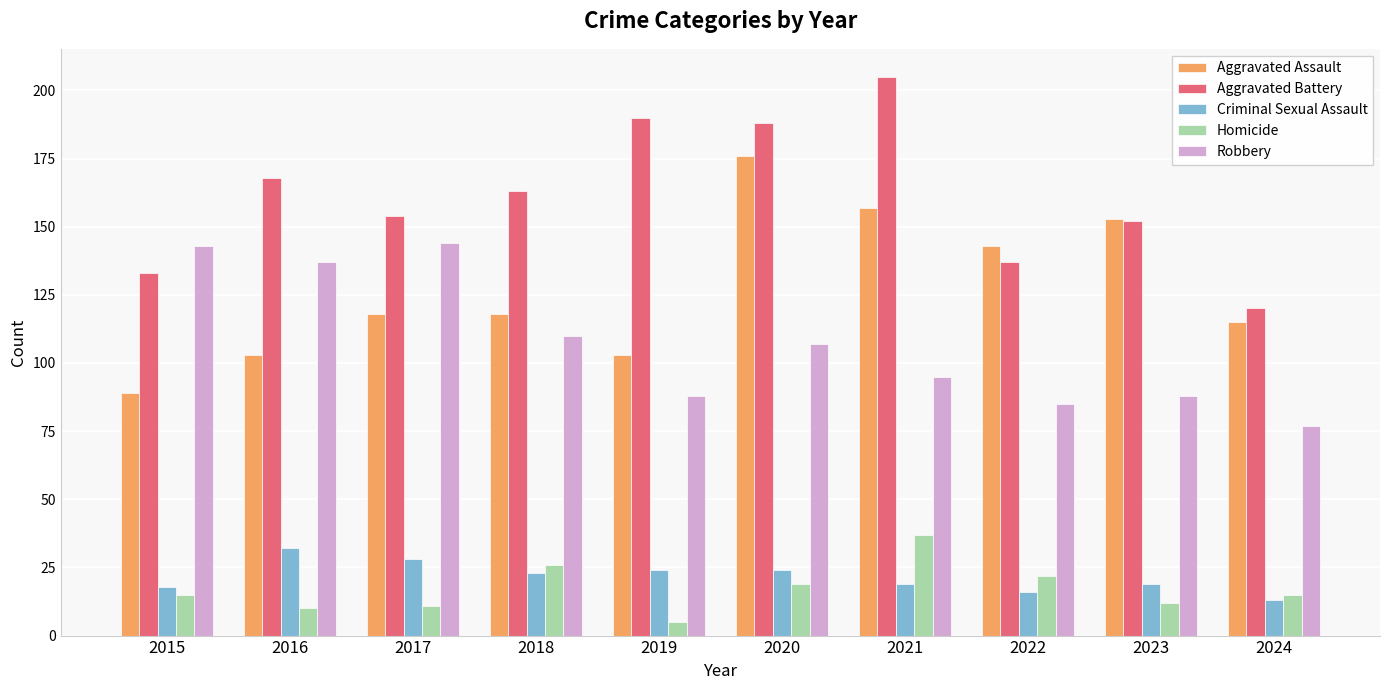

How many bars are there in total?

50